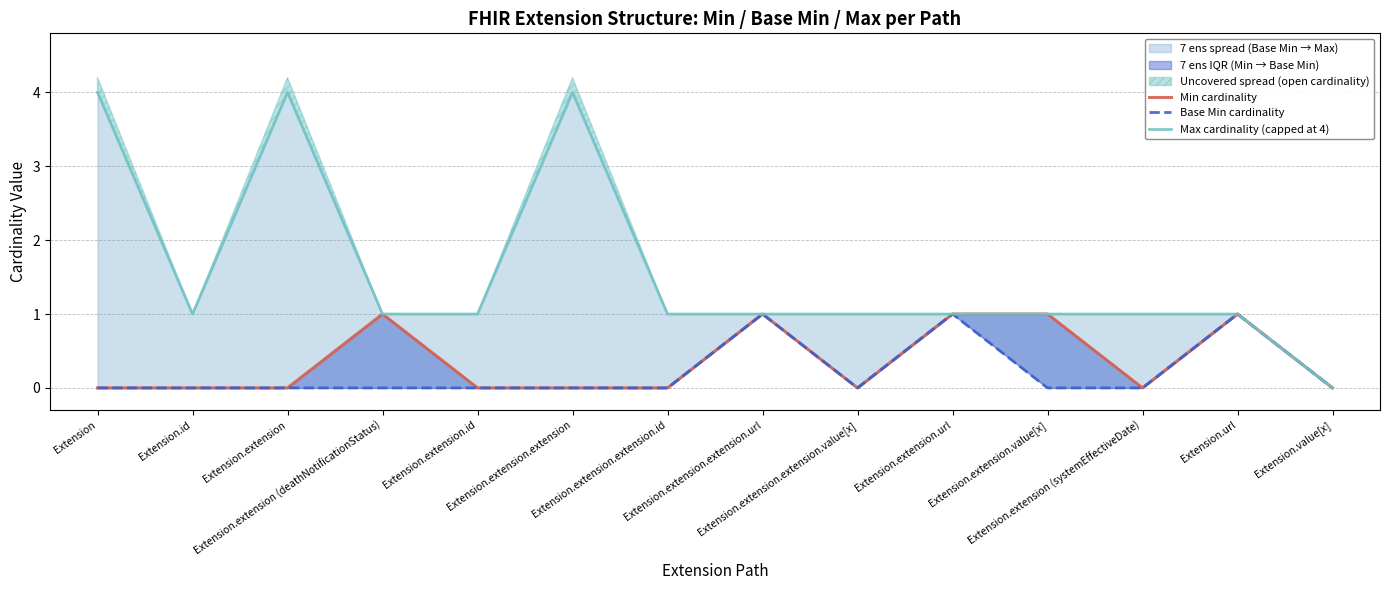

Rank the categories by Max cardinality (capped at 4) value from lowest to highest.

Extension.value[x], Extension.id, Extension.extension (deathNotificationStatus), Extension.extension.id, Extension.extension.extension.id, Extension.extension.extension.url, Extension.extension.extension.value[x], Extension.extension.url, Extension.extension.value[x], Extension.extension (systemEffectiveDate), Extension.url, Extension, Extension.extension, Extension.extension.extension